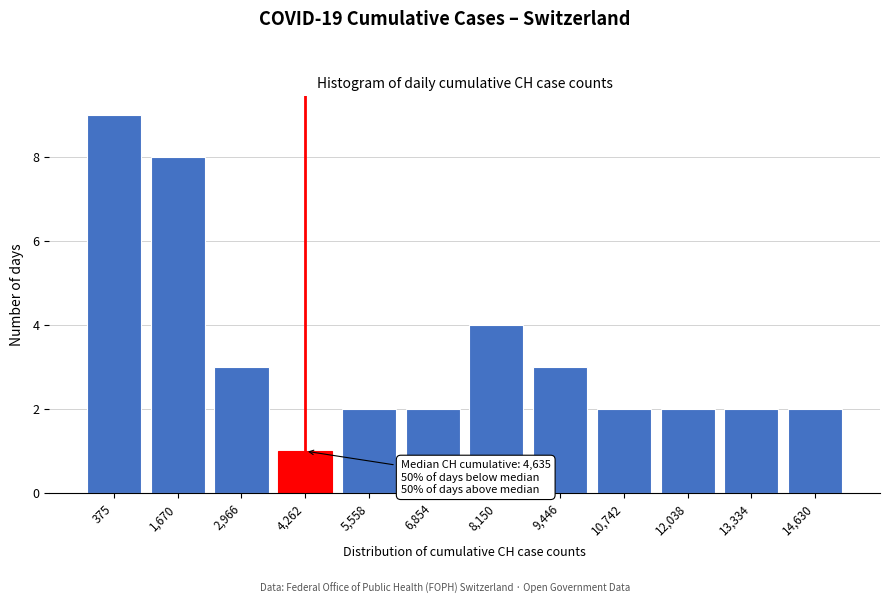

Reading left to right, extract all data points from this chart.

9	8	3	1	2	2	4	3	2	2	2	2